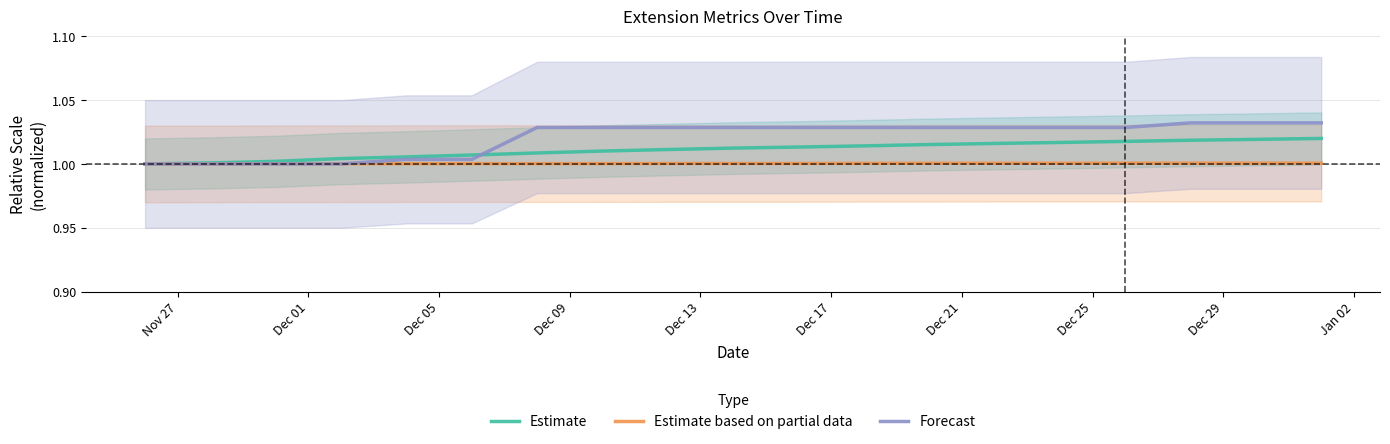

Which series has the largest total across all categories?

Forecast